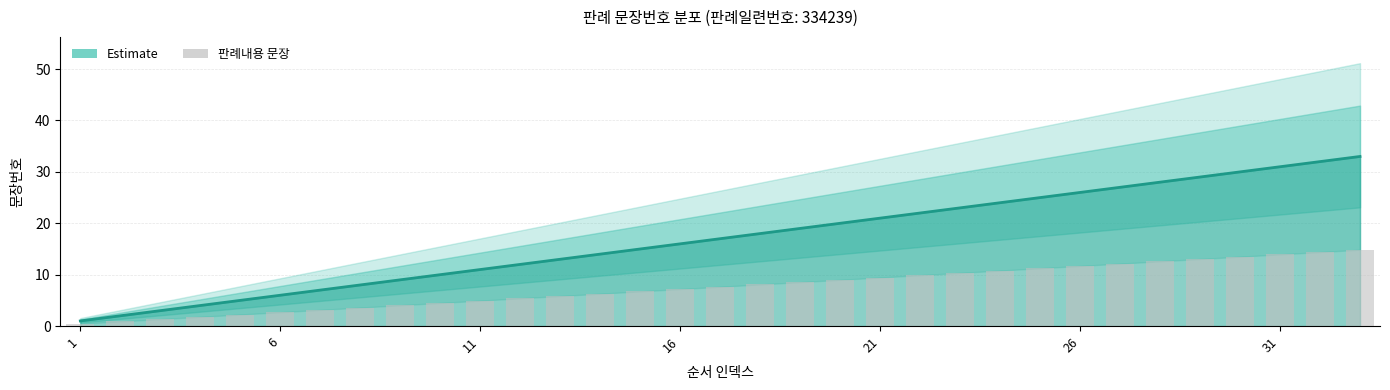

Approximately how many times larger is the value at 26 compared to 31?

0.8